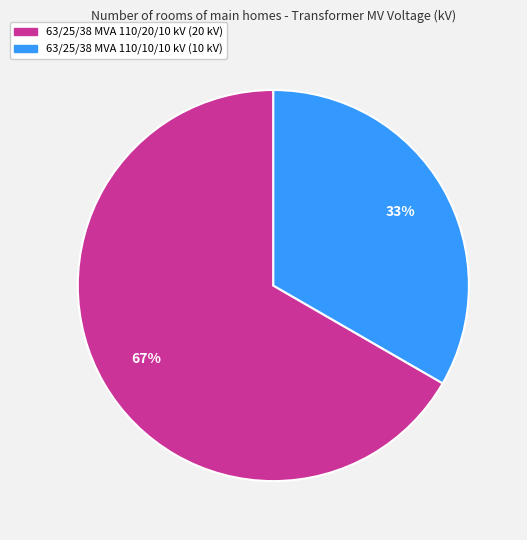

Which category accounts for the majority?

63/25/38 MVA 110/20/10 kV